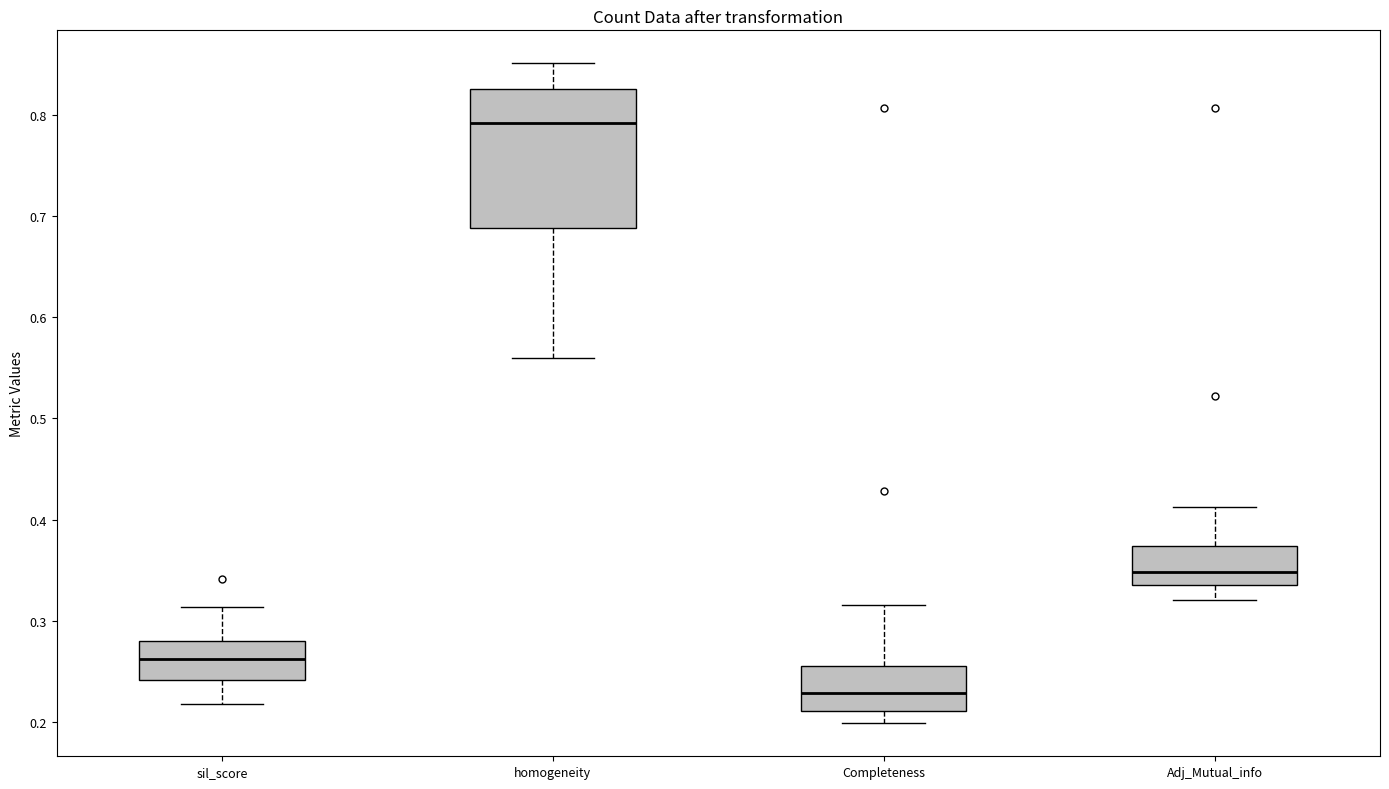

Reading left to right, read every box against the y-axis: the position of its median line, the range the box covers, and the ends of its whiskers. The values are not printed on the chart, so give them approximately, as read against the axis.

sil_score: median 0.26, box 0.24 to 0.28, whiskers 0.22 to 0.31
homogeneity: median 0.79, box 0.69 to 0.83, whiskers 0.56 to 0.85
Completeness: median 0.23, box 0.21 to 0.26, whiskers 0.20 to 0.32
Adj_Mutual_info: median 0.35, box 0.33 to 0.37, whiskers 0.32 to 0.41